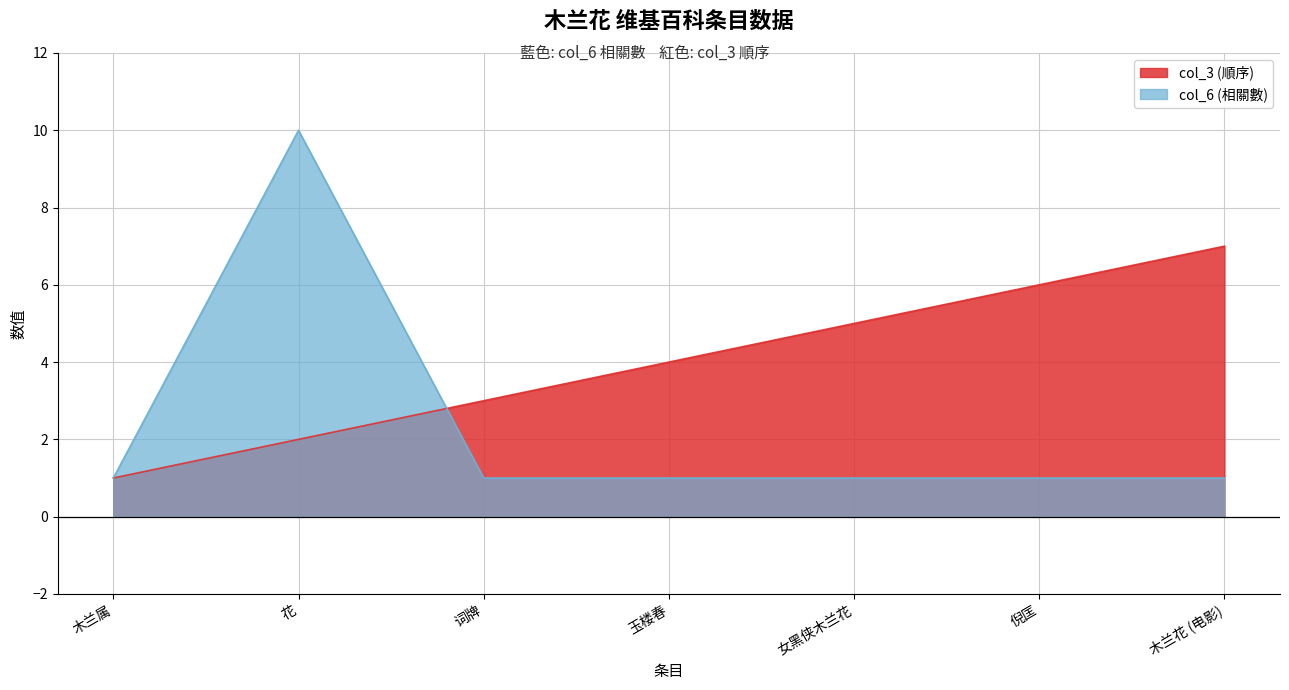

What position from the left is 花?

2